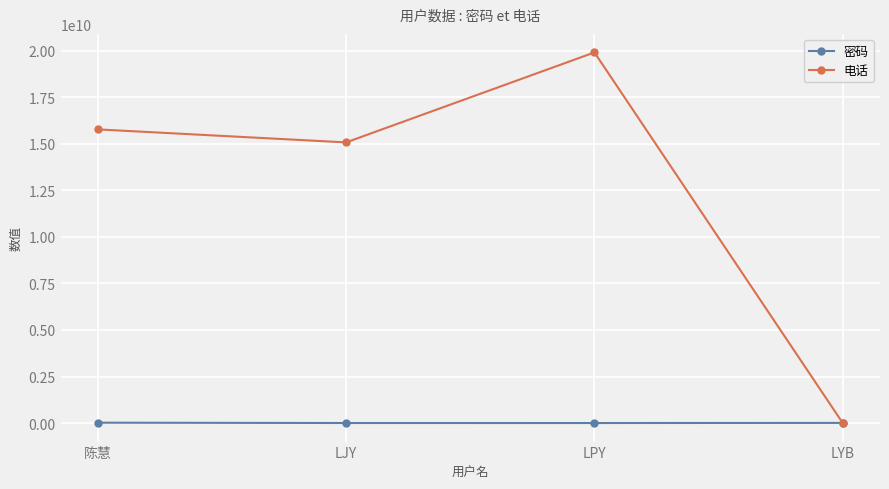

Between LPY and LYB, which series saw the biggest shift?

电话